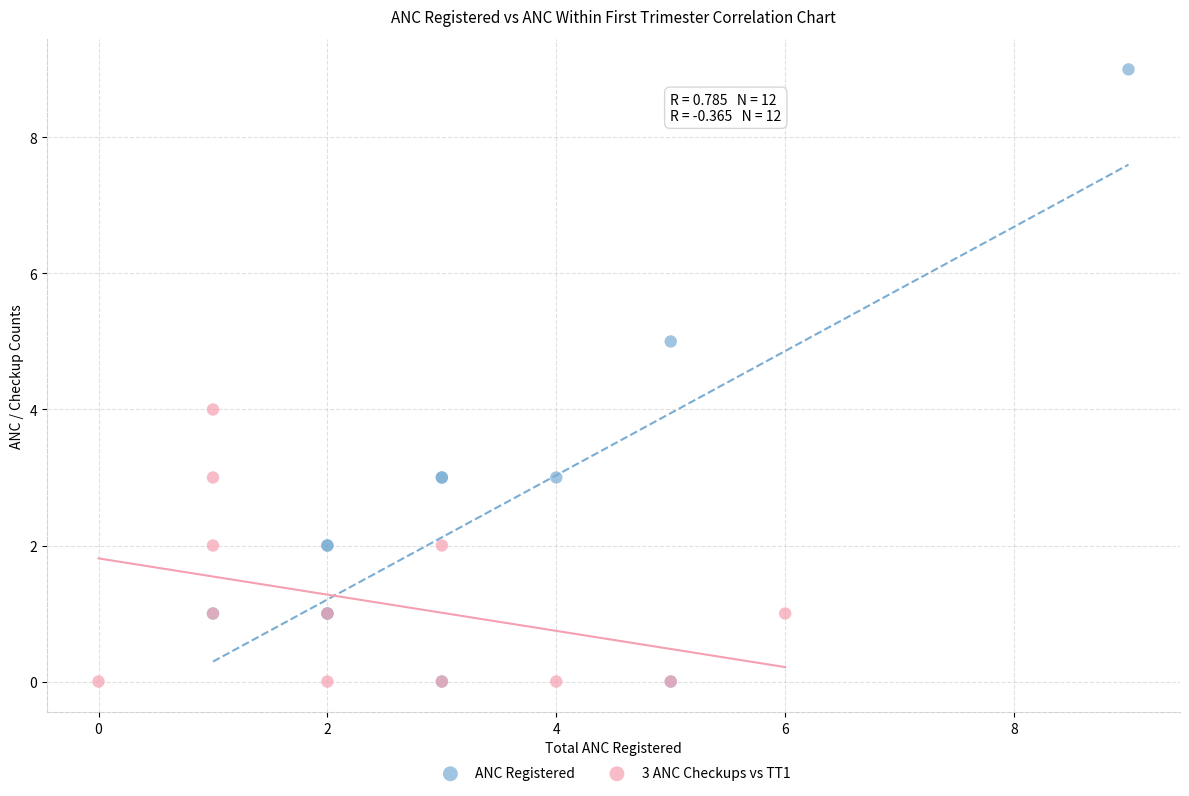

Which series reaches the maximum Y coordinate?

ANC Registered